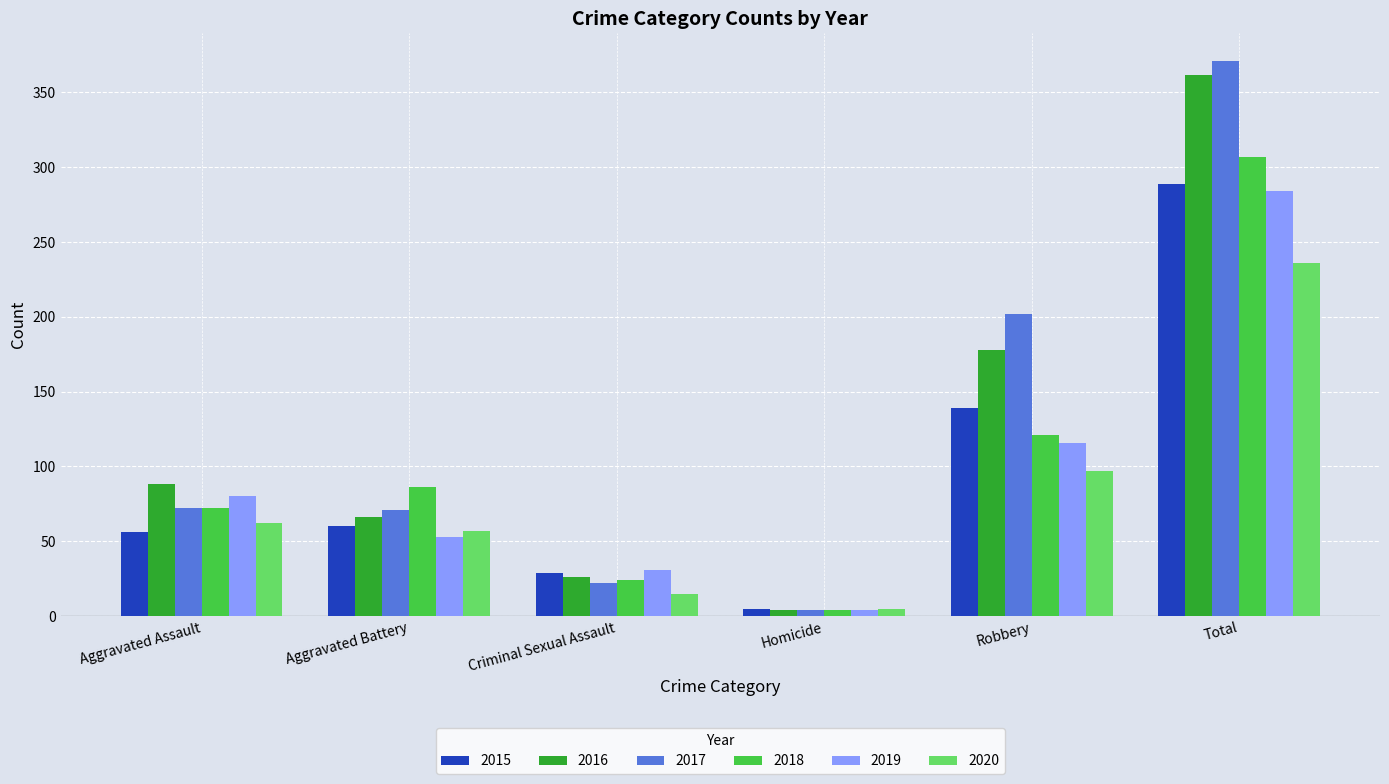

At which category is the sum across all series the highest?

Total